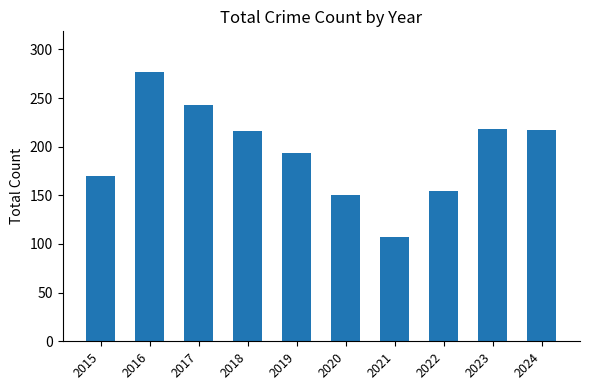

What is the difference between the maximum and minimum values?

170